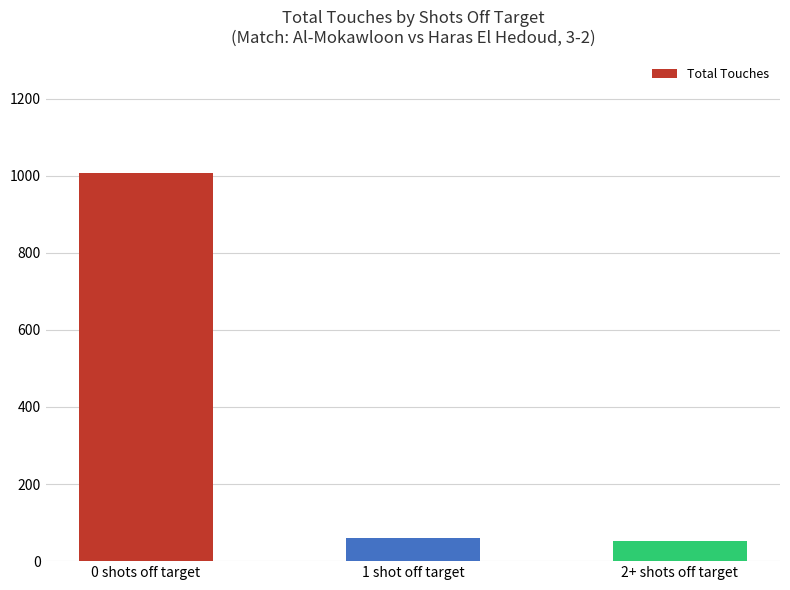

What is the average value?

373